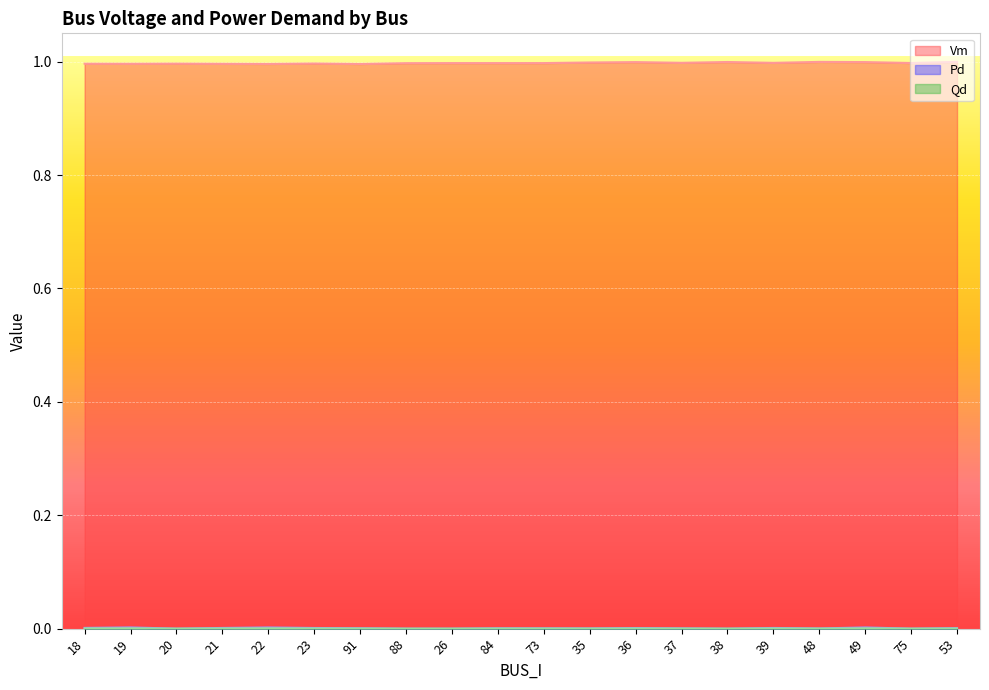

List the labels in order of Pd value, largest first.

19, 49, 22, 18, 39, 21, 23, 36, 53, 91, 84, 73, 37, 35, 48, 20, 88, 26, 38, 75